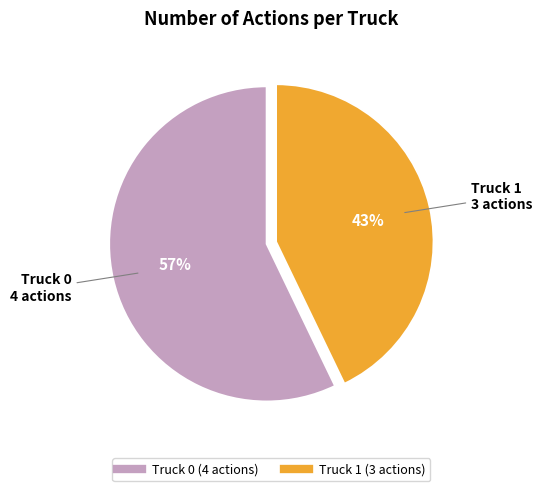

Combined, do Truck 1 and Truck 0 account for over 50%?

Yes